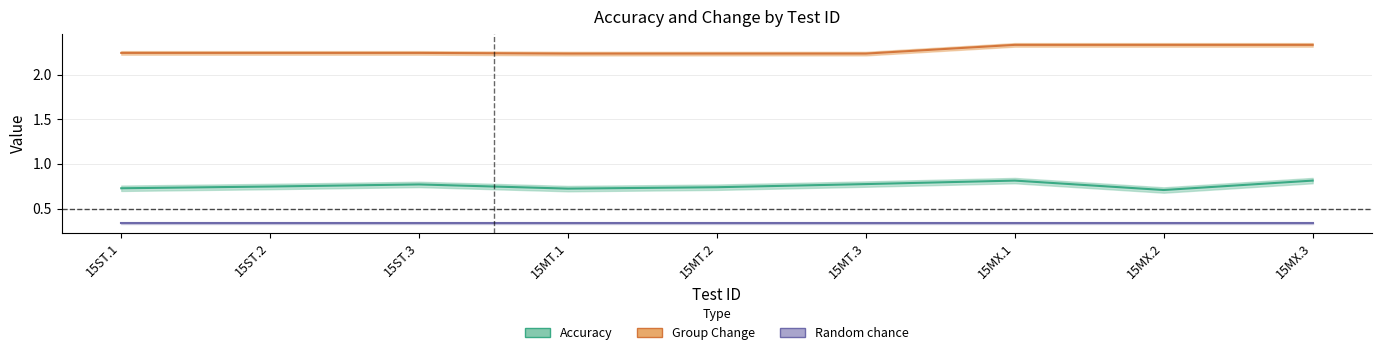

True or false: Accuracy has a value of 0.7 at 15ST.2.

True